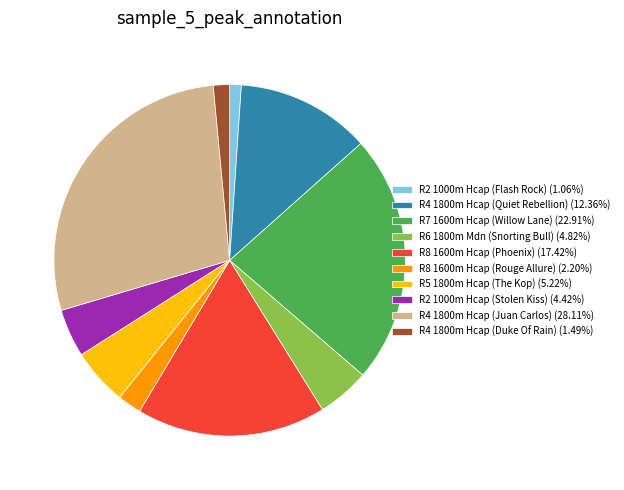

Between R2 1000m Hcap (Stolen Kiss) and R4 1800m Hcap (Quiet Rebellion), which is larger?

R4 1800m Hcap (Quiet Rebellion)